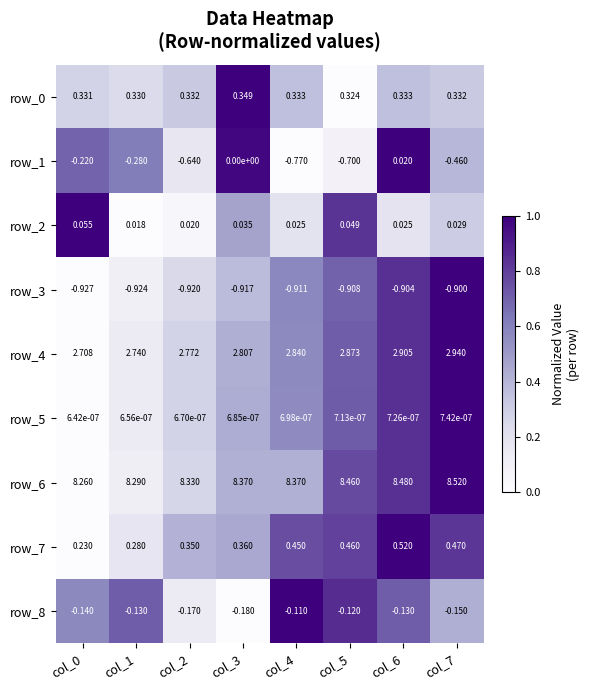

Which category has the highest value in the row_1 series?

col_6